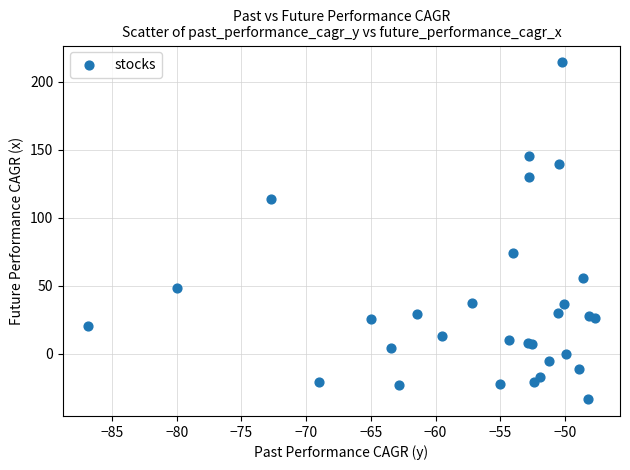

What Y value in the scatter plot is closest to 90?

74.3